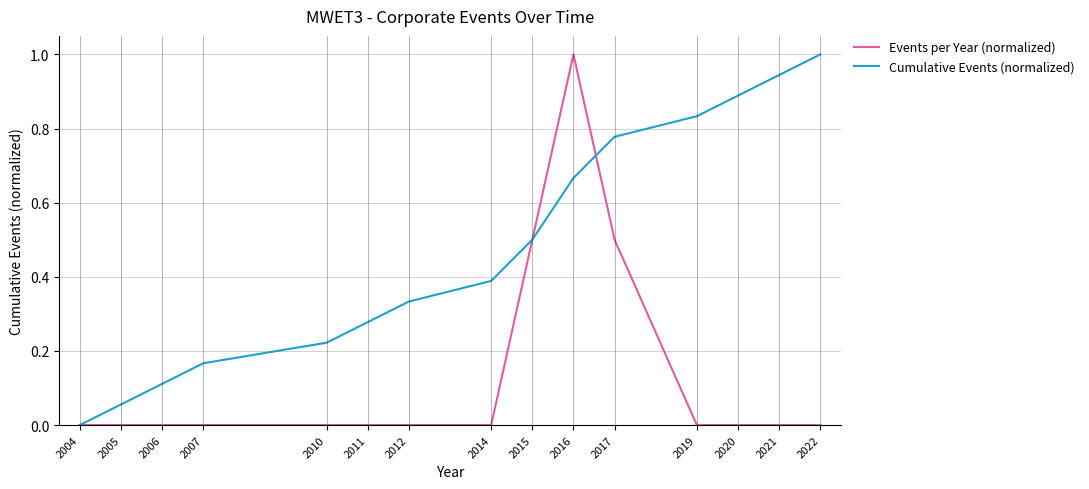

At which label does Cumulative Events (normalized) reach its peak?

2022